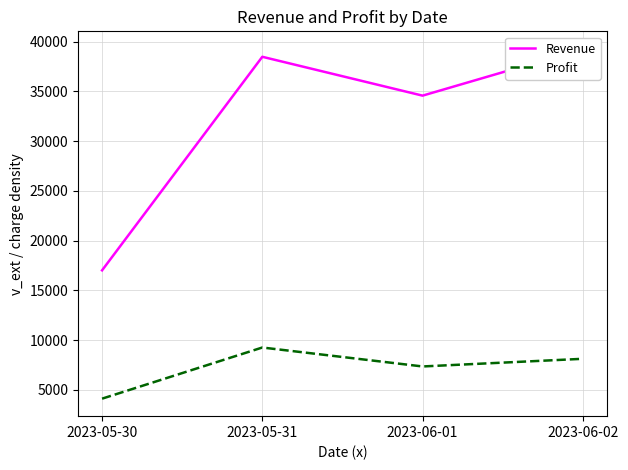

Where is Profit nearest to the value 6685?

2023-06-01